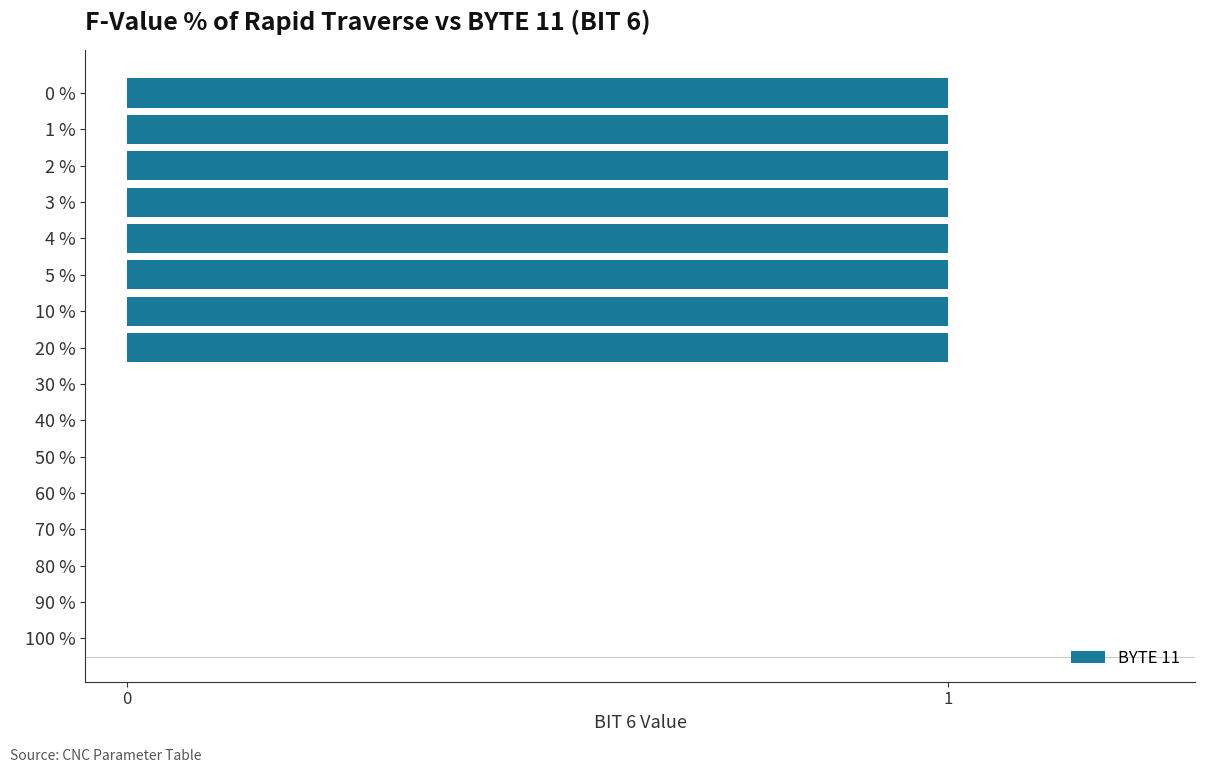

What is the ratio of the value at 1 % to the value at 3 %?

1.0